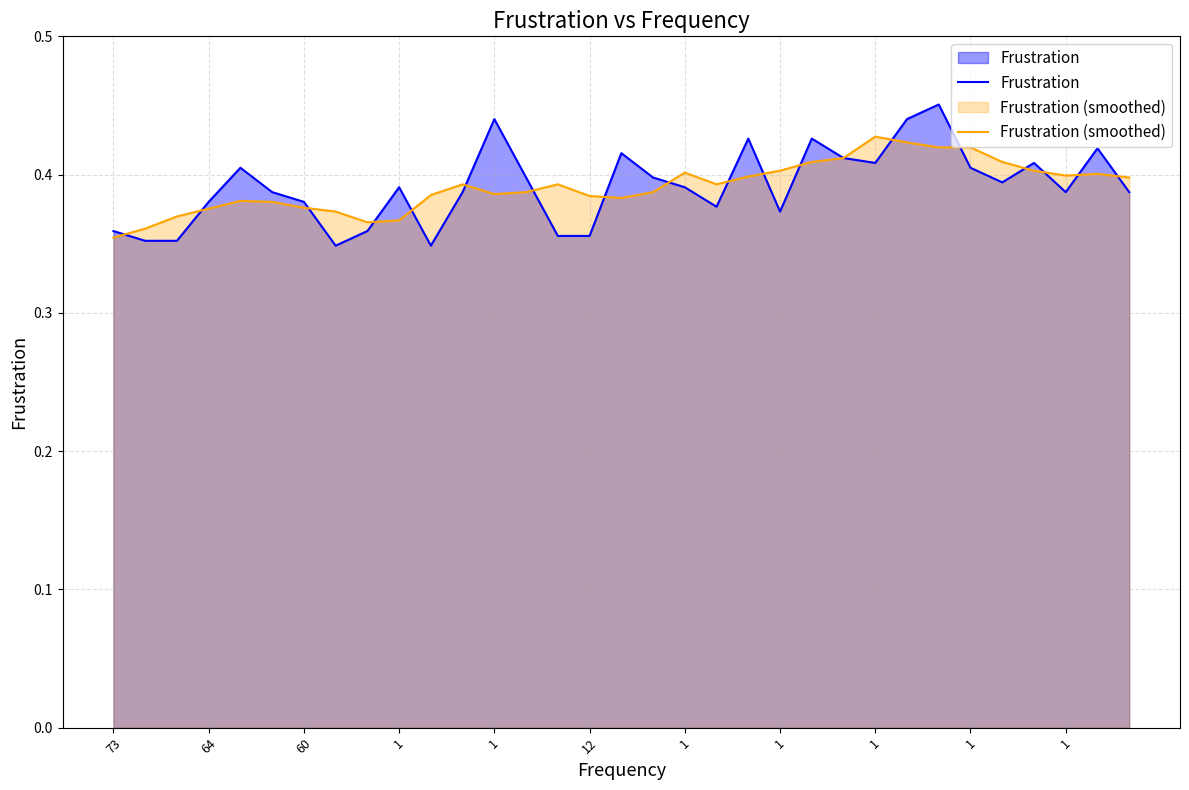

What is the total value across all series at 64?

0.8